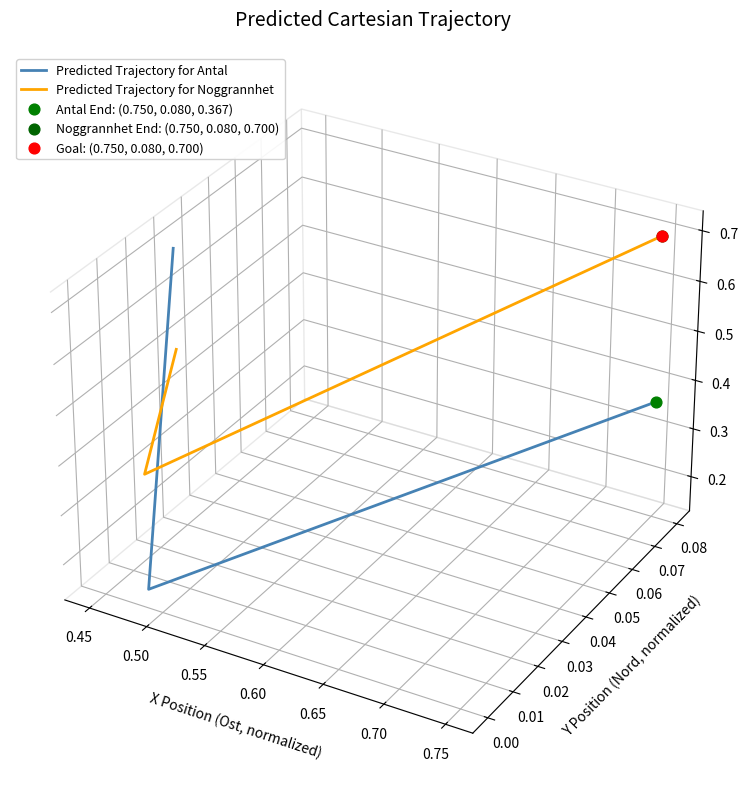

At how many categories does at least one series exceed 0?

2